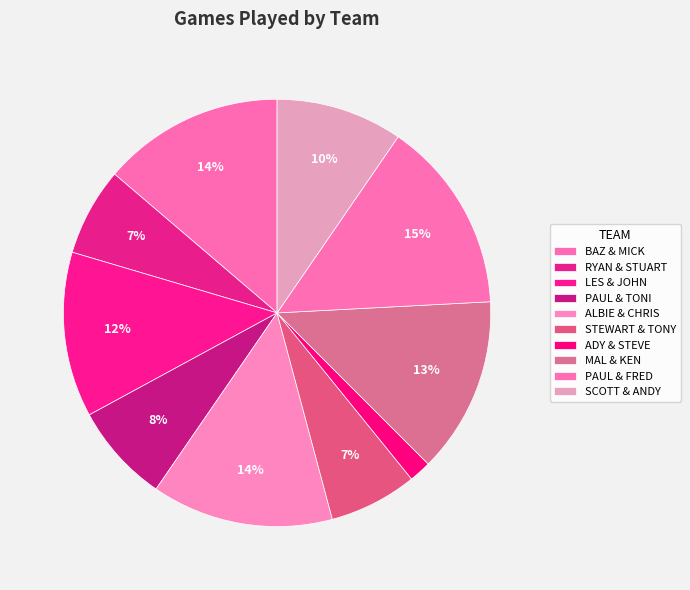

To the nearest percent, what is the difference between the largest and smallest slice percentages?

13%